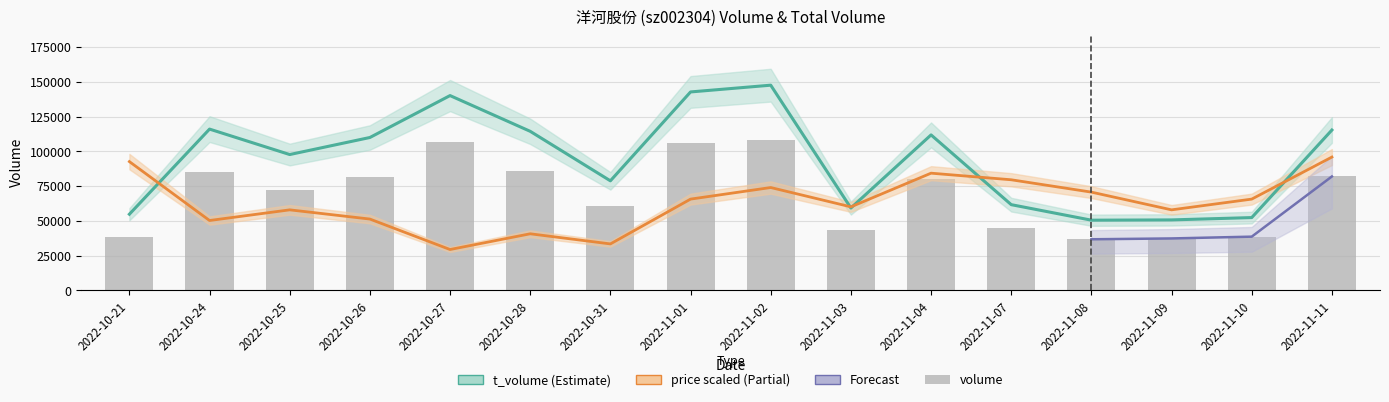

What is the greatest value displayed?

147538